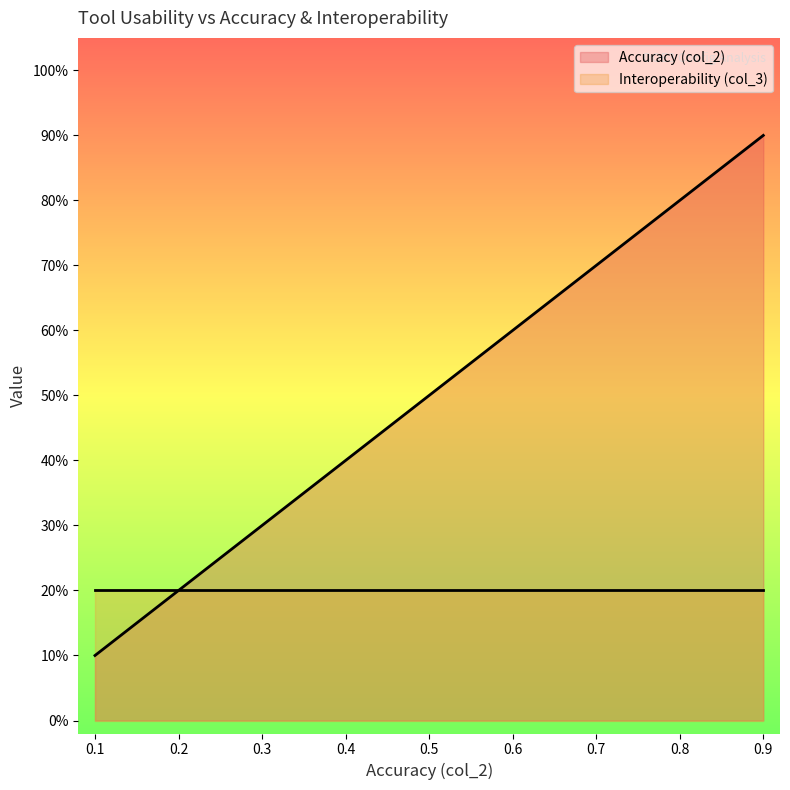

Does the chart display data point markers on the line(s)?

No